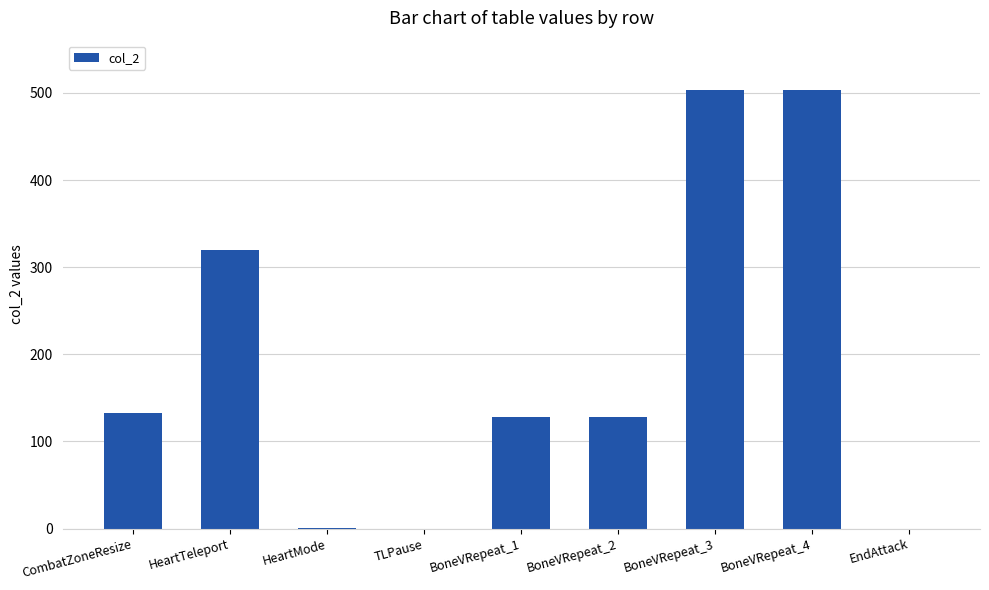

What is the maximum value shown in the chart?

503